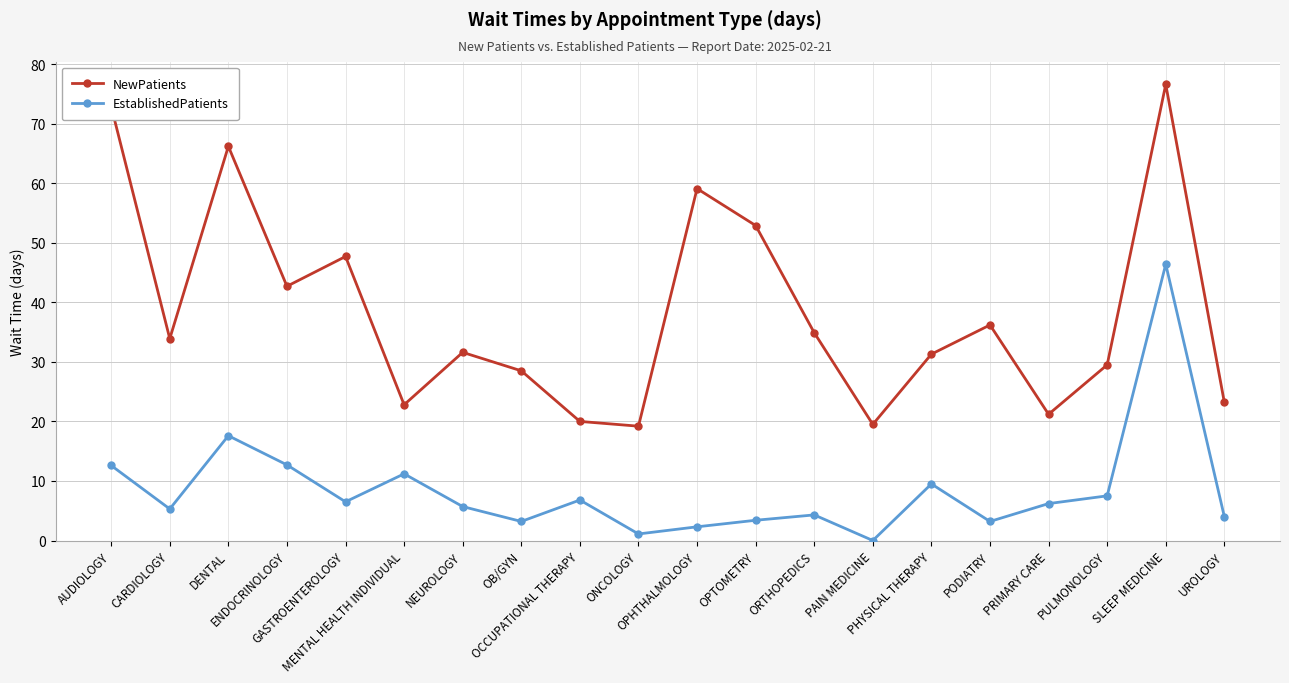

At which category does EstablishedPatients reach its first local valley?

CARDIOLOGY